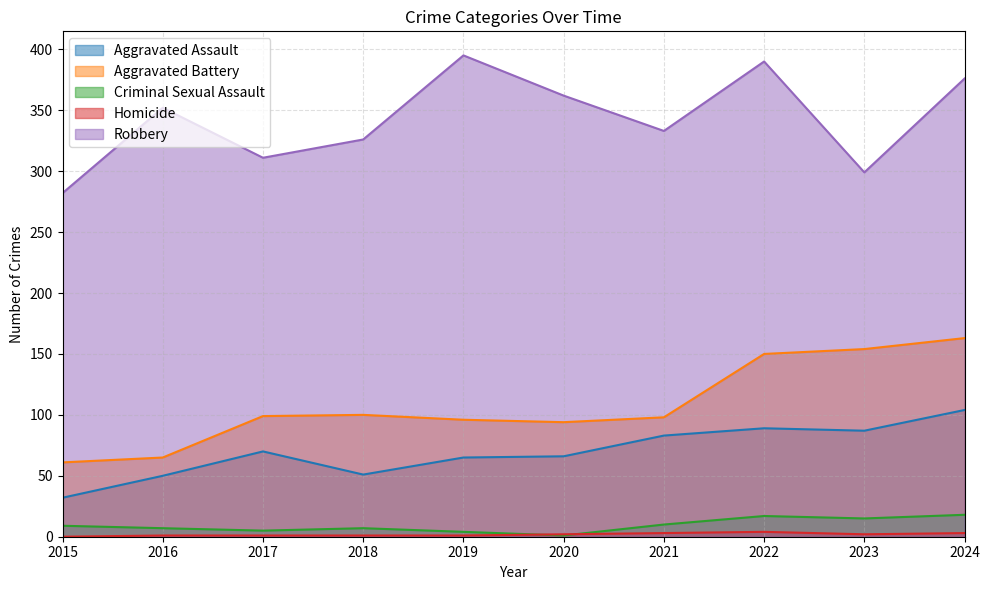

At which category does Robbery reach its first local peak?

2016